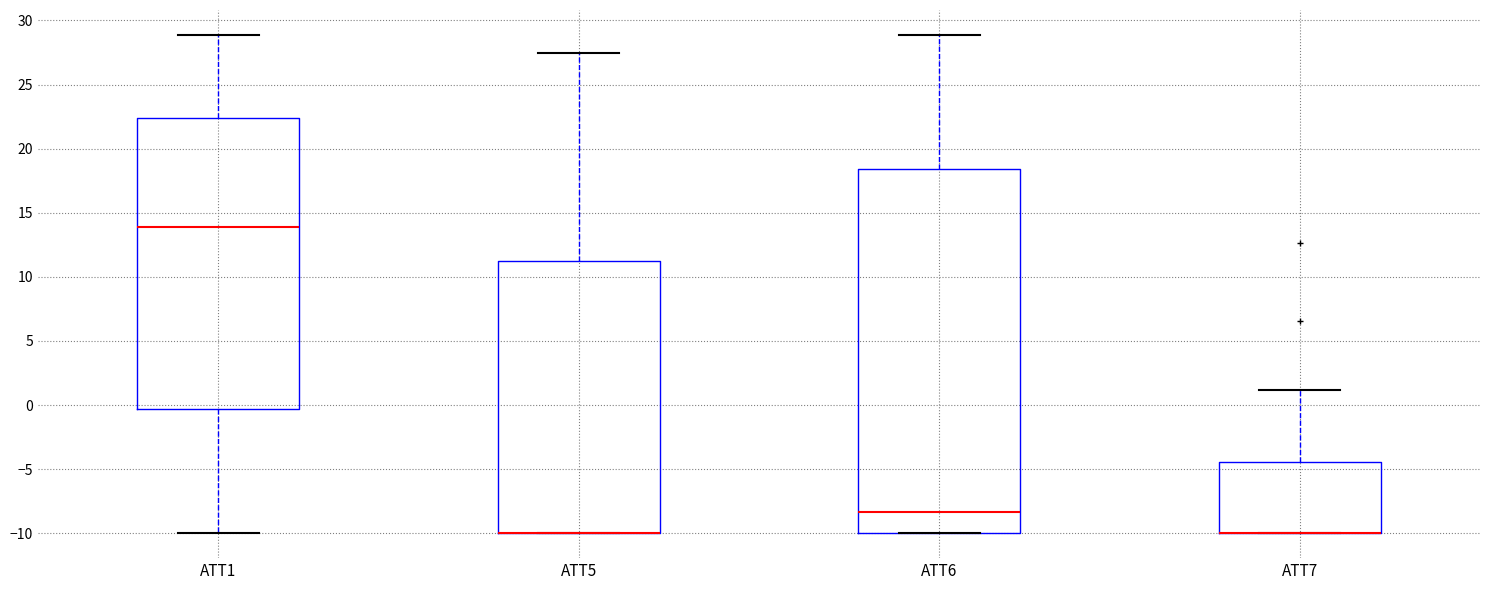

Where does the upper whisker of the box for ATT5 end on the y-axis? The values are not printed on the chart, so give them approximately, as read against the axis.

27.5